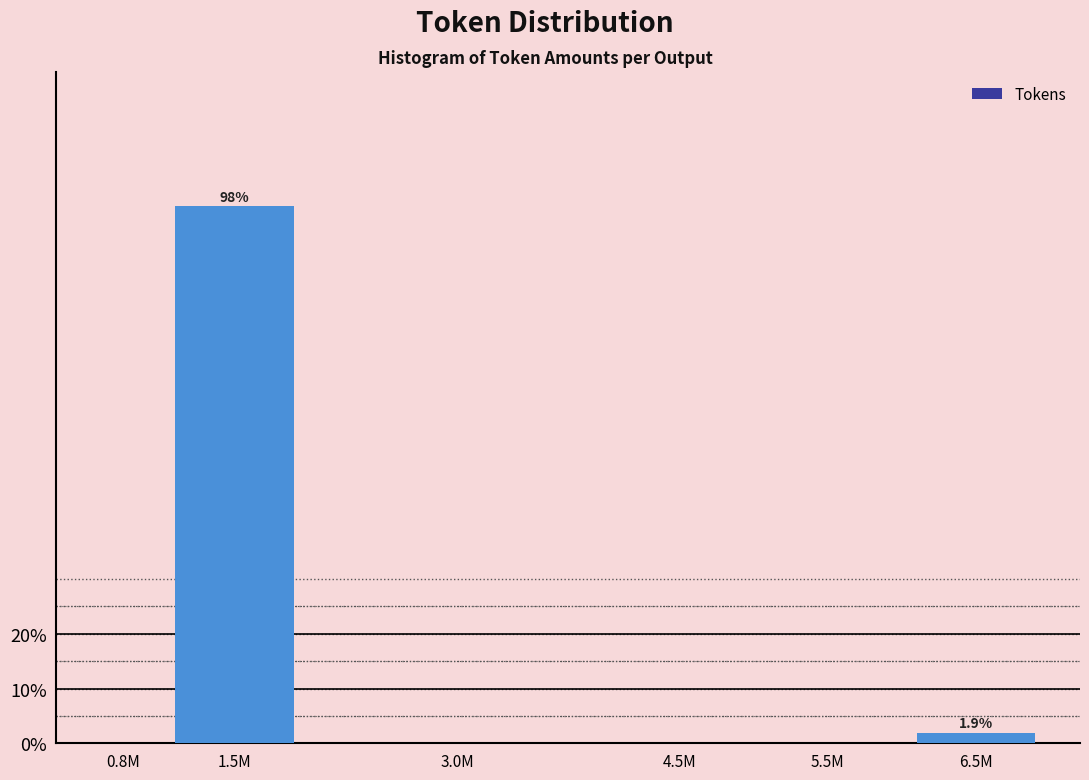

Reading right to left, transcribe all the data shown in this chart.

6.5M=1.9	5.5M=0.0	4.5M=0.0	3.0M=0.0	1.5M=98.1	0.8M=0.0